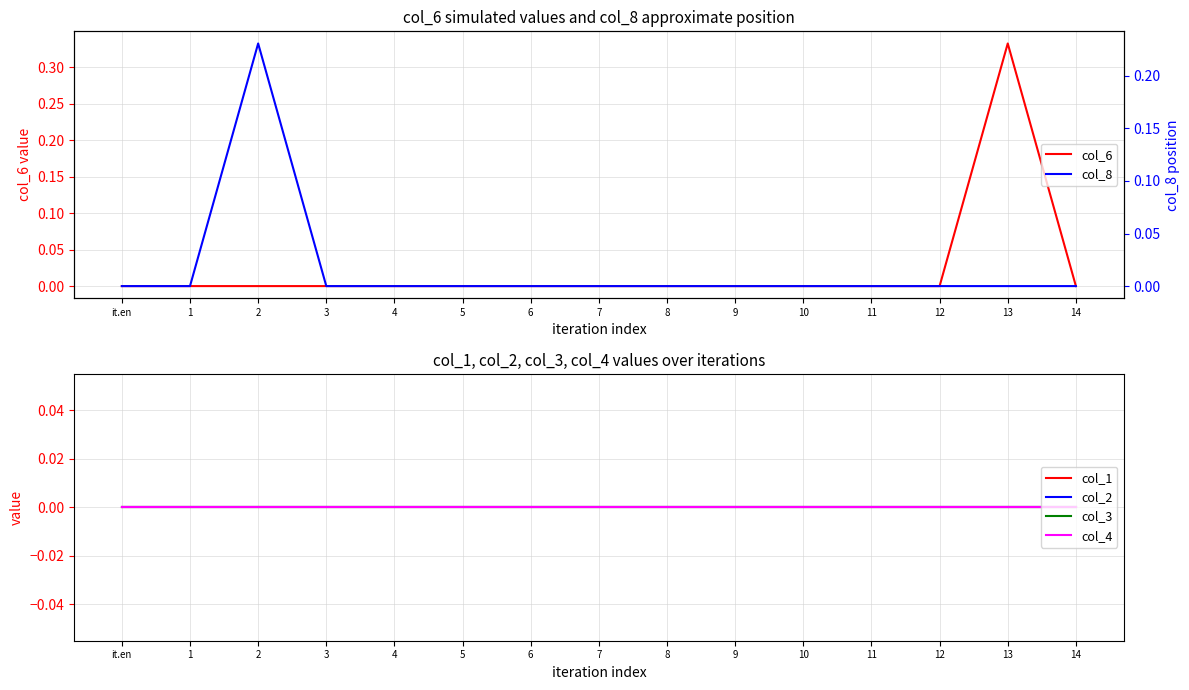

Which category has the highest value in the col_4 series?

it.en